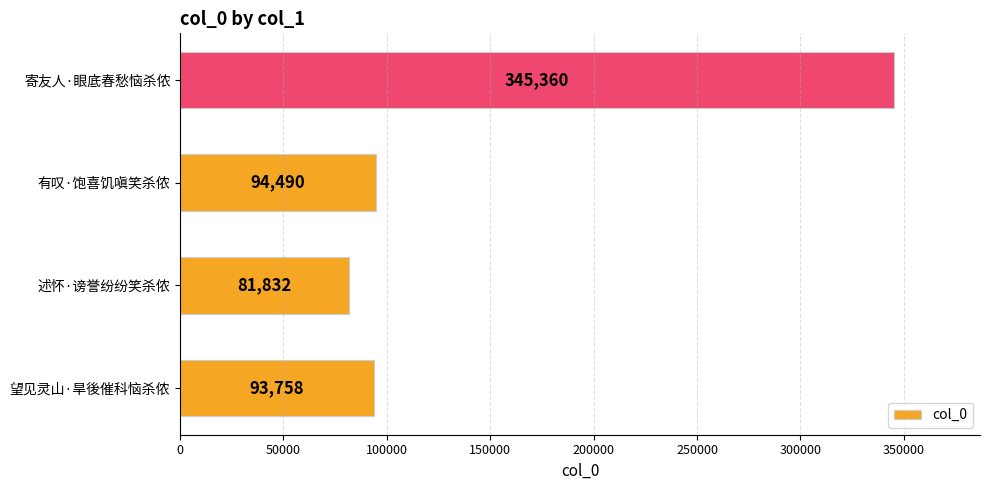

True or false: the data shows 94490 at 有叹·饱喜饥嗔笑杀侬.

True